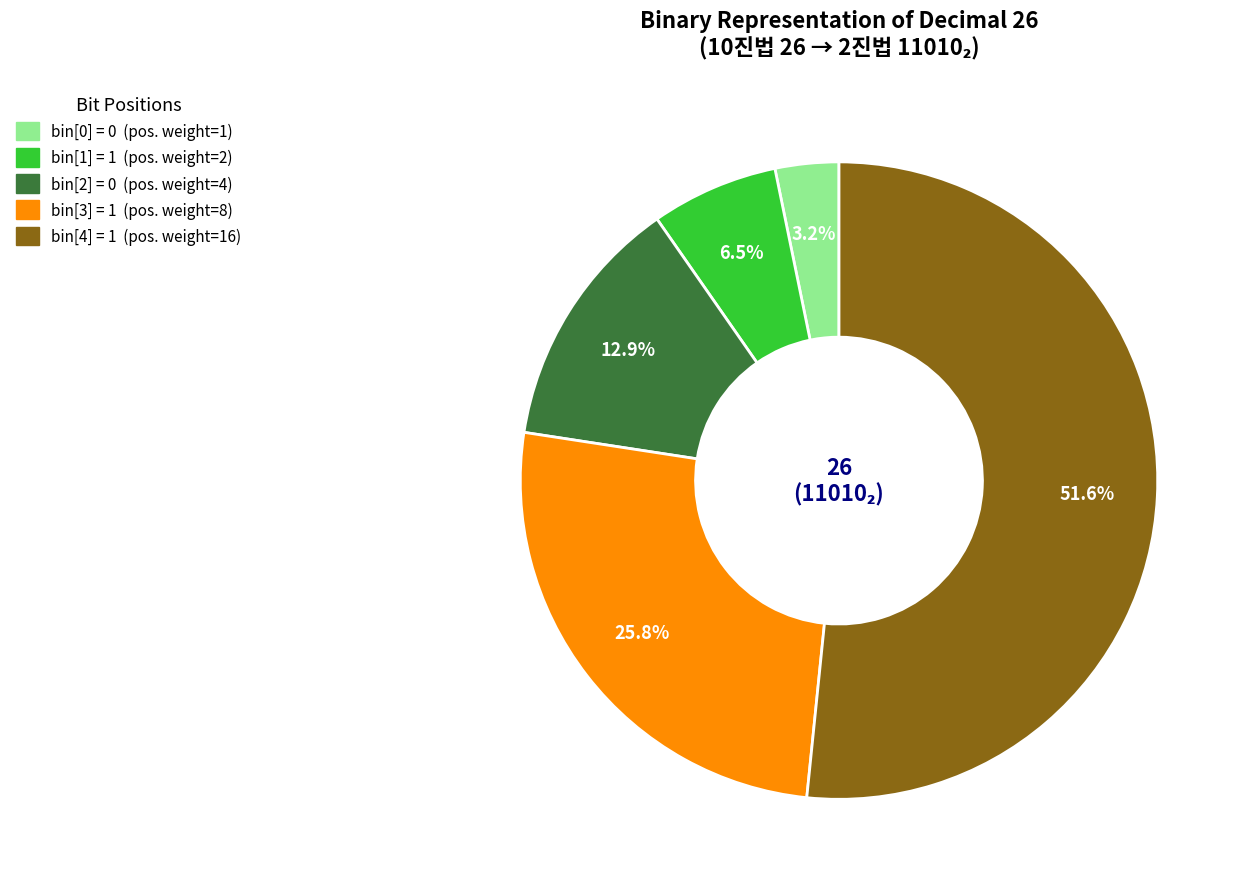

Does bin[4] represent more than half of the total?

Yes